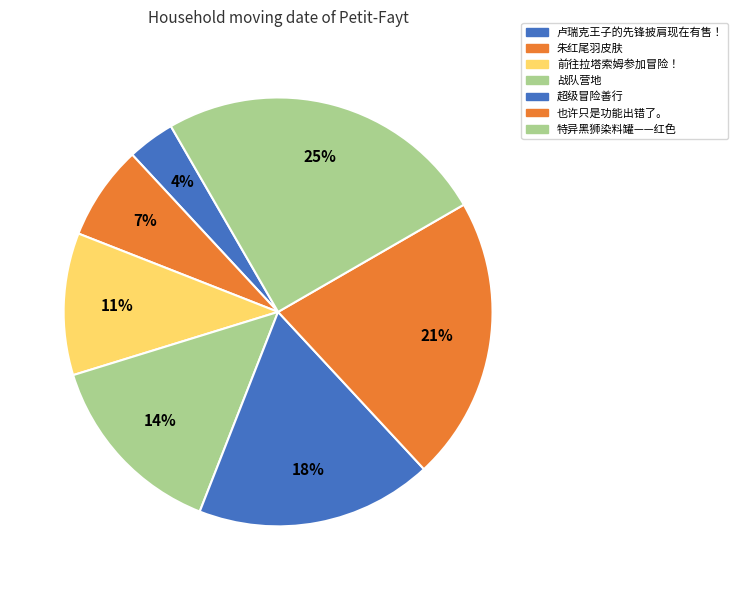

Do 也许只是功能出错了。 and 超级冒险善行 together represent more than half of the pie?

No